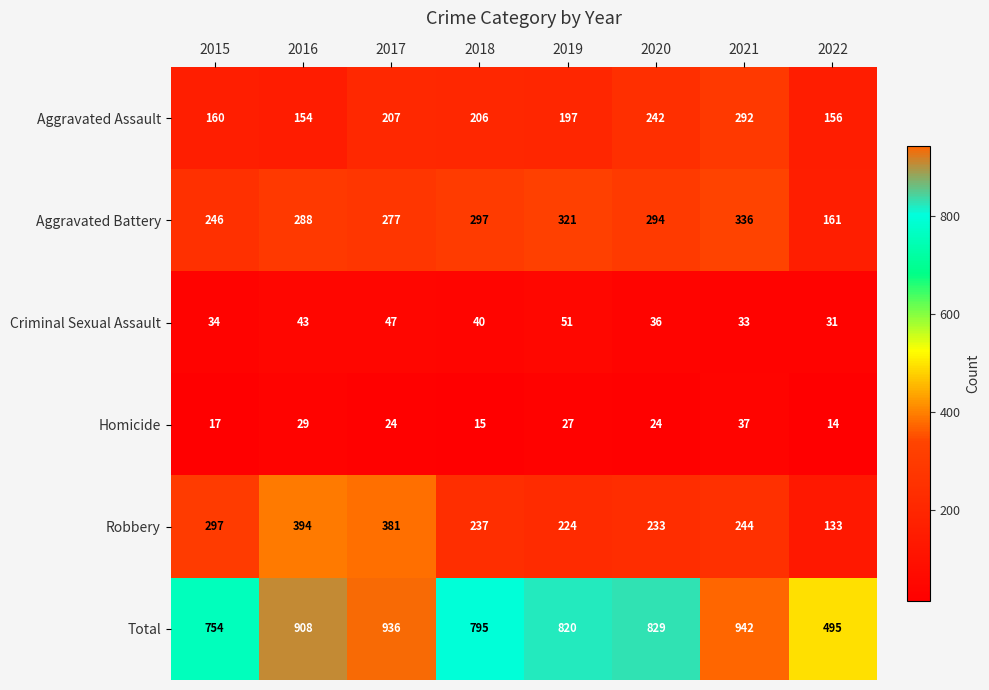

What is the smallest value displayed?

14